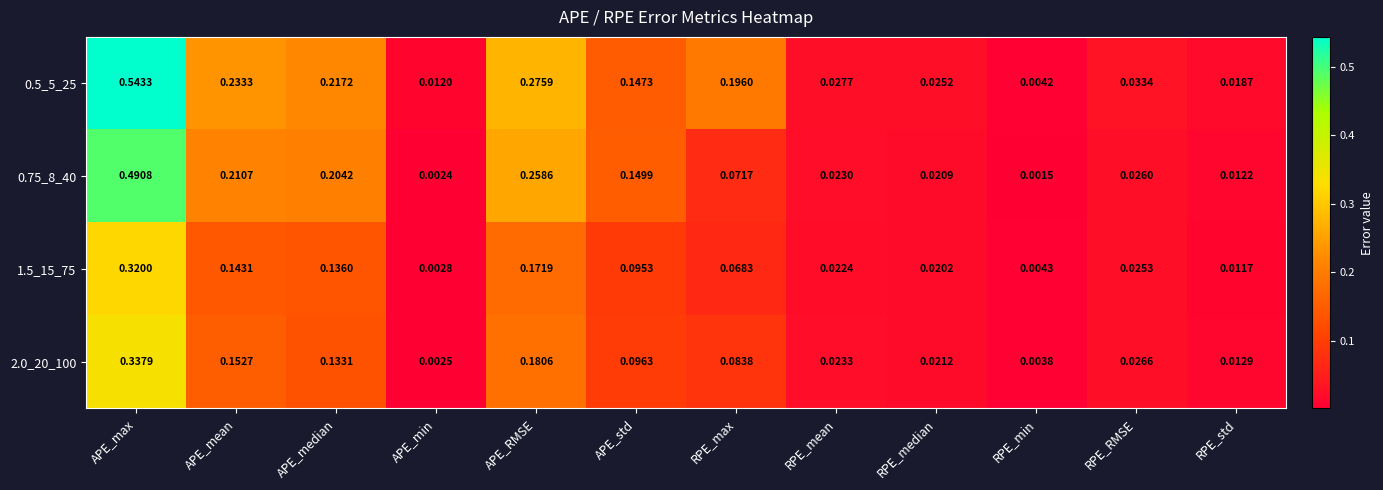

Which category has the lowest value across all series?

RPE_min